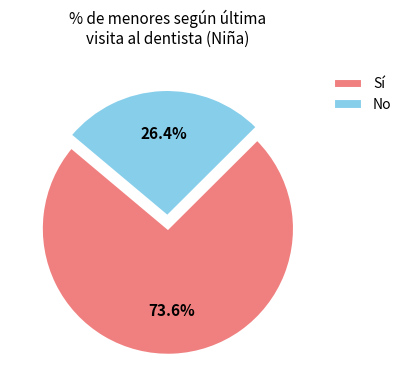

Is there a majority slice in this chart?

Yes